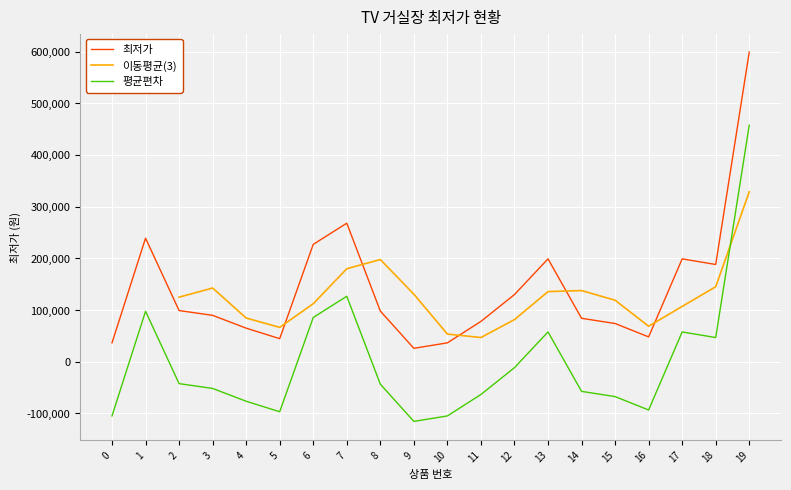

Is it true that the value at 1 is 239000?

True